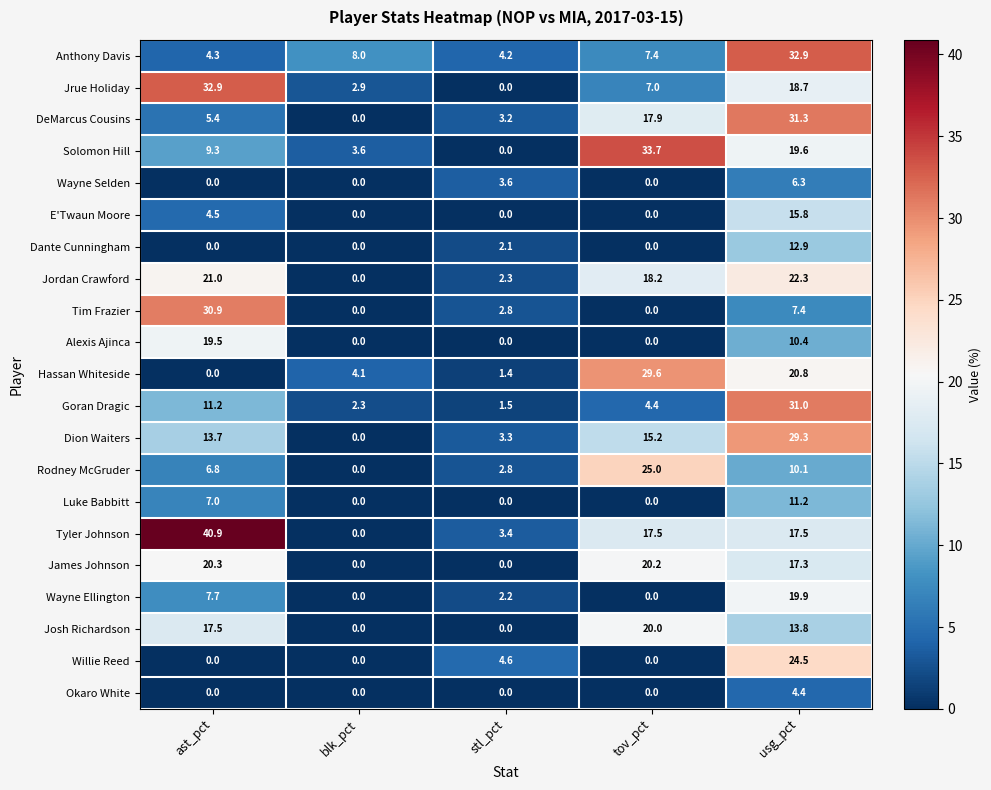

What is the difference between the second highest and second lowest values in the Solomon Hill series?

16.0